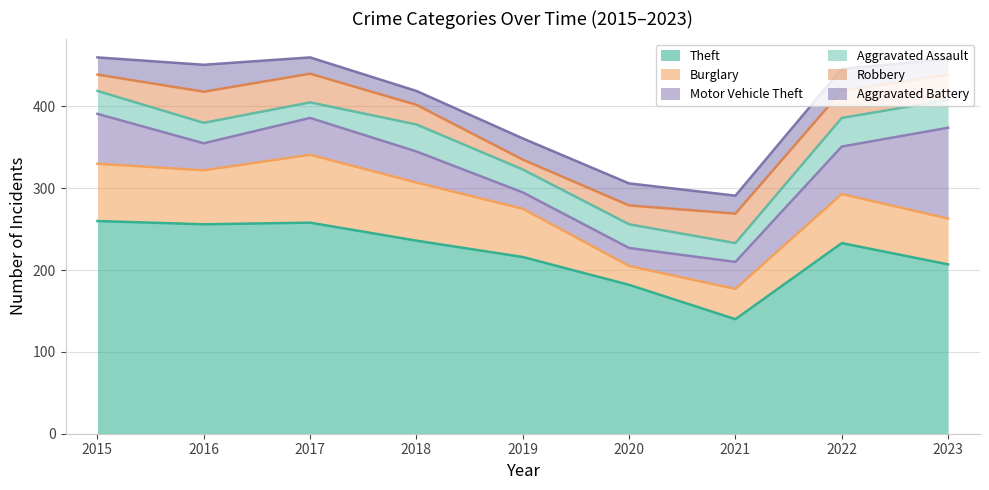

Reading left to right, list all the values displayed in this chart.

Theft: 2015=260	2016=256	2017=258	2018=236	2019=216	2020=182	2021=140	2022=233	2023=207
Burglary: 2015=70	2016=66	2017=83	2018=71	2019=59	2020=23	2021=37	2022=60	2023=56
Motor Vehicle Theft: 2015=61	2016=33	2017=45	2018=38	2019=20	2020=22	2021=33	2022=58	2023=111
Aggravated Assault: 2015=28	2016=25	2017=19	2018=33	2019=28	2020=29	2021=23	2022=35	2023=34
Robbery: 2015=20	2016=38	2017=35	2018=24	2019=12	2020=23	2021=36	2022=33	2023=31
Aggravated Battery: 2015=21	2016=33	2017=20	2018=17	2019=26	2020=27	2021=22	2022=27	2023=19